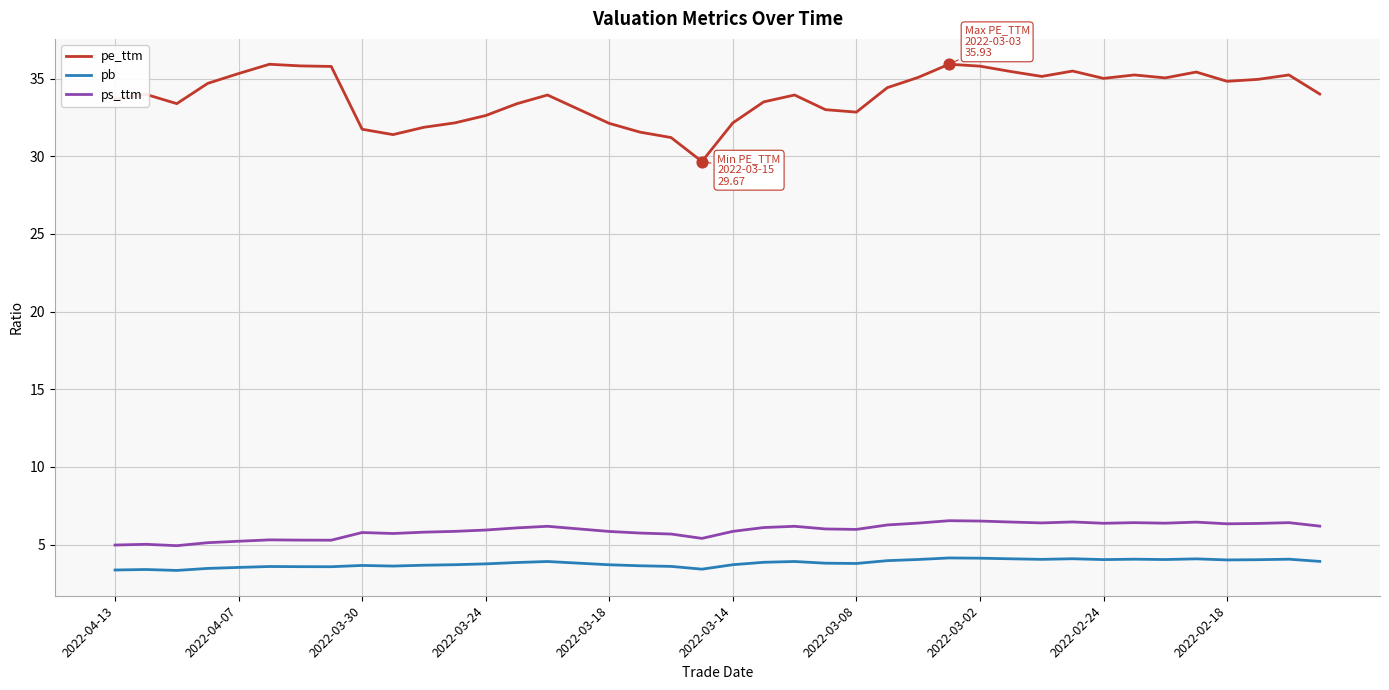

Which series has the largest total across all categories?

pe_ttm